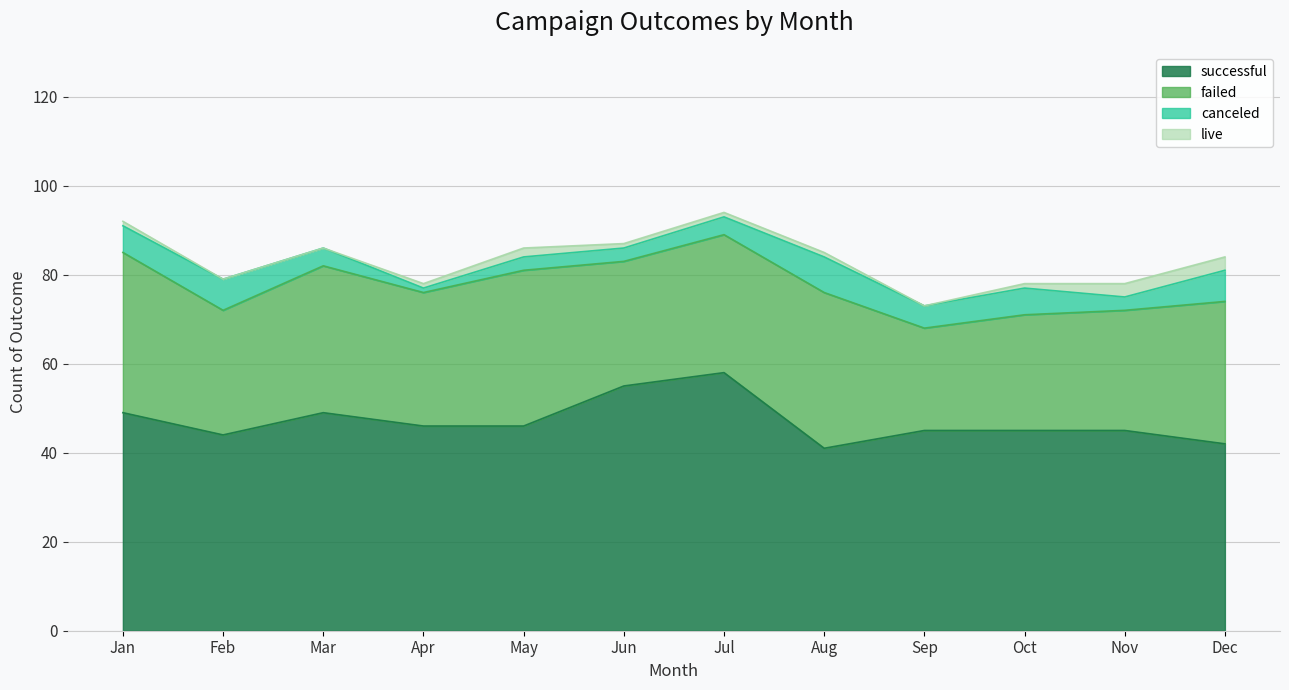

Is it true that successful equals 49 at Mar?

True